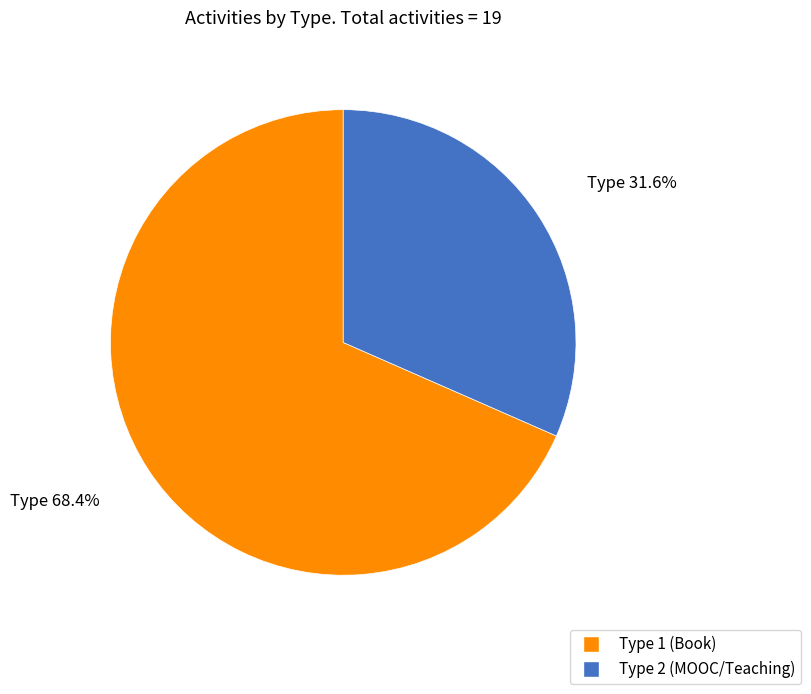

Approximately how many times larger is the value at Type 1 (Book) compared to Type 2 (MOOC/Teaching)?

2.2